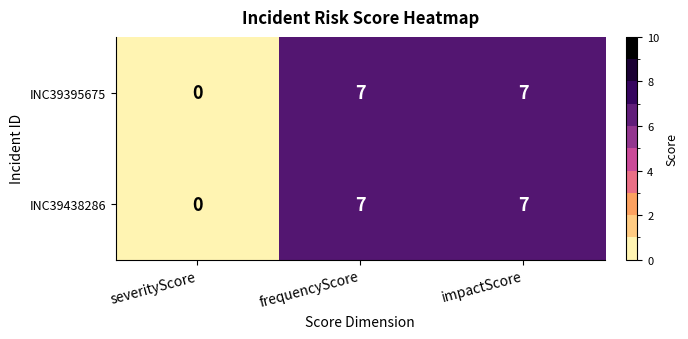

Is it true that INC39438286 equals 7 at frequencyScore?

True